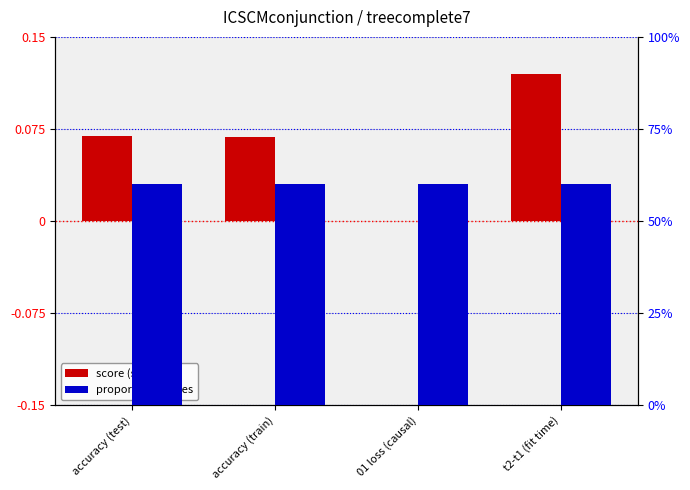

Reading left to right, transcribe all the data shown in this chart.

score (scaled): 0.1	0.1	0.0	0.1
proportion of ones: 0.6	0.6	0.6	0.6